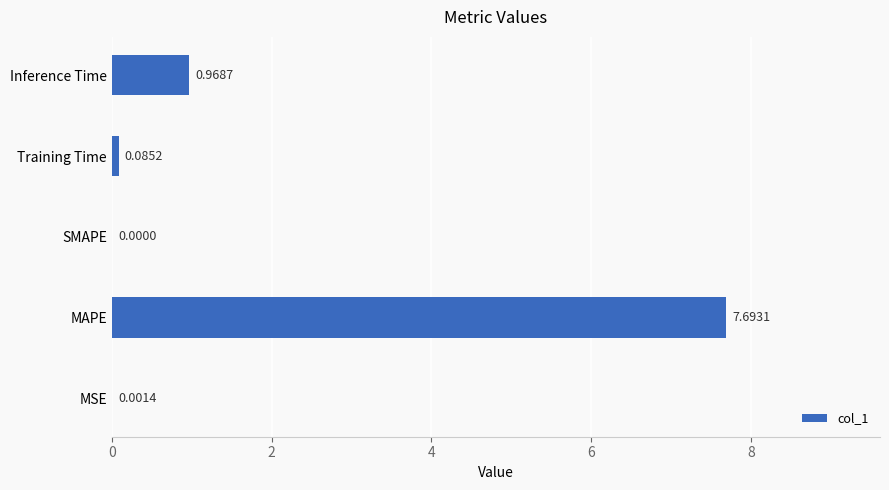

At which category does the chart reach its peak across all series?

MAPE